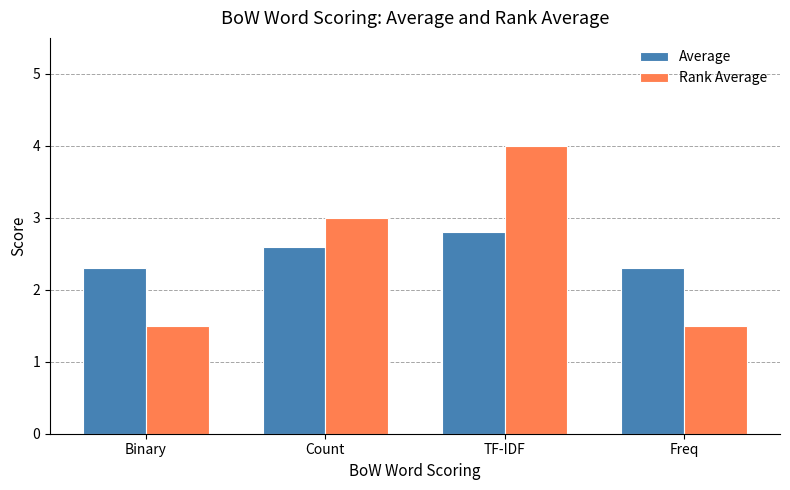

Are the bars grouped side by side (vs. stacked)?

Yes